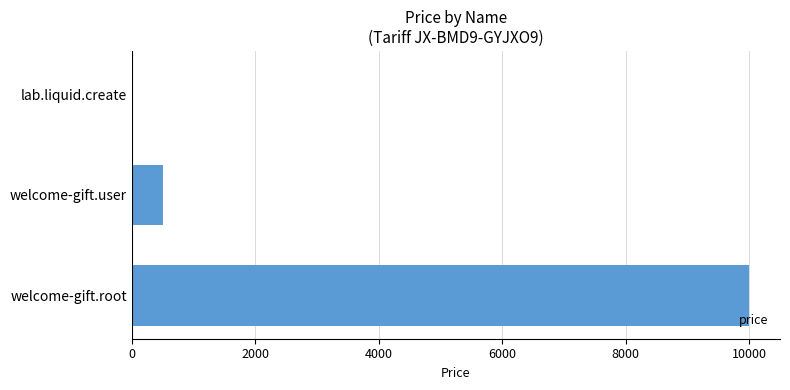

The value at welcome-gift.root is 16169. True or false?

False